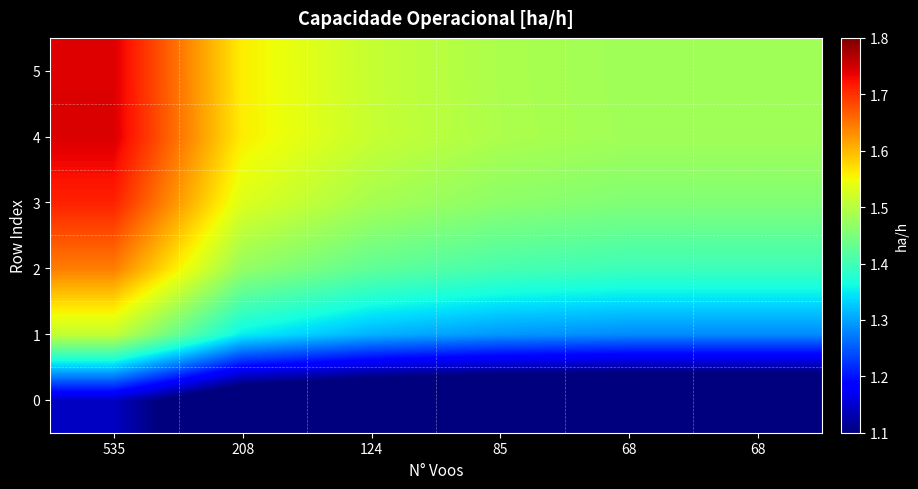

Count the number of categories in the chart.

6